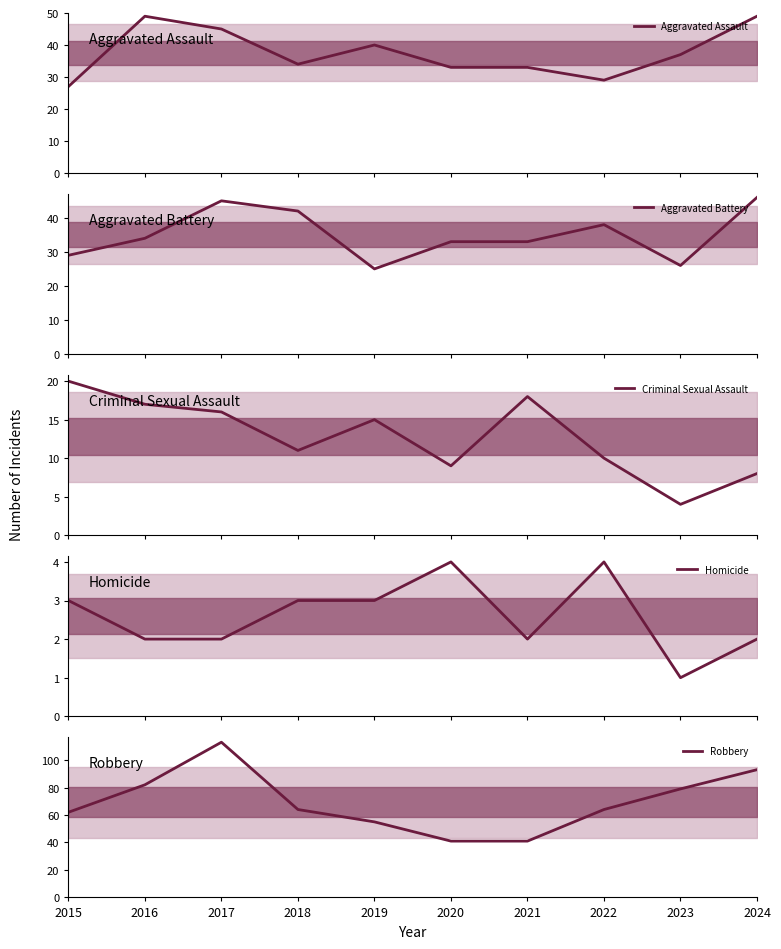

What is the difference between the Aggravated Assault values at 2020 and 2016?

16